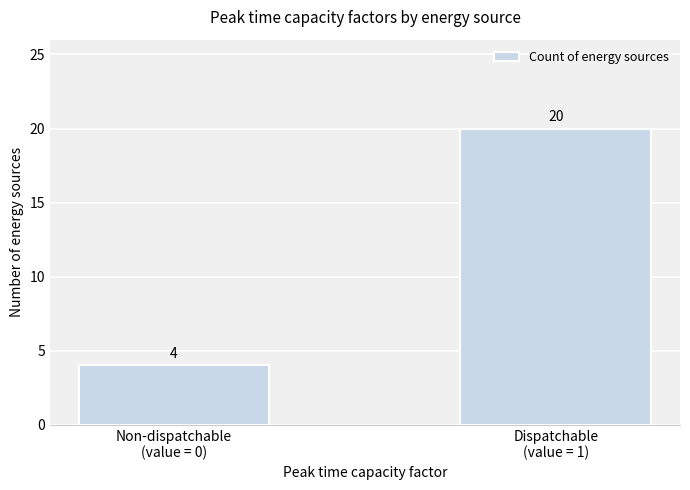

At which label is the value closest to 12?

Non-dispatchable
(value = 0)